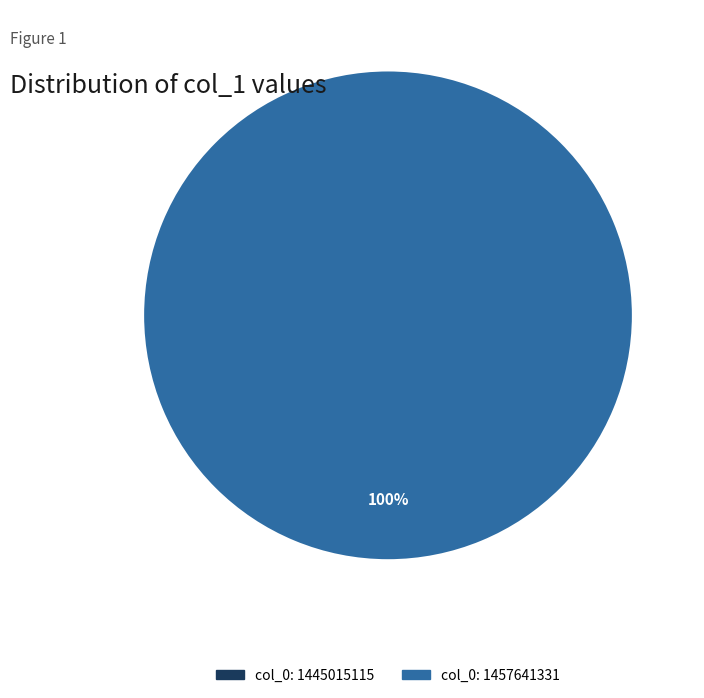

To the nearest percent, what is the difference between the largest and smallest slice percentages?

100%